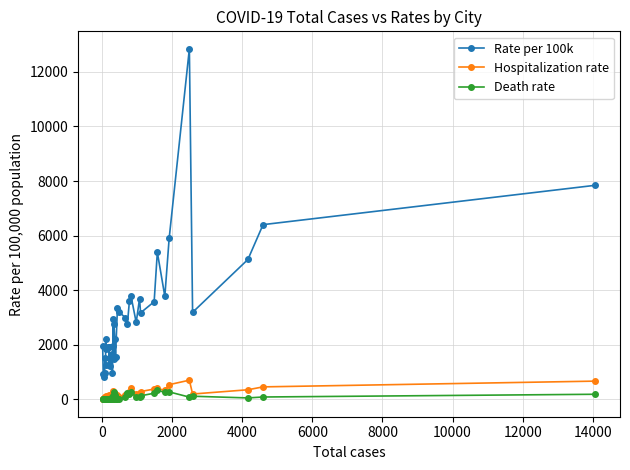

True or false: Rate per 100k has more than 1 interior local peaks.

True